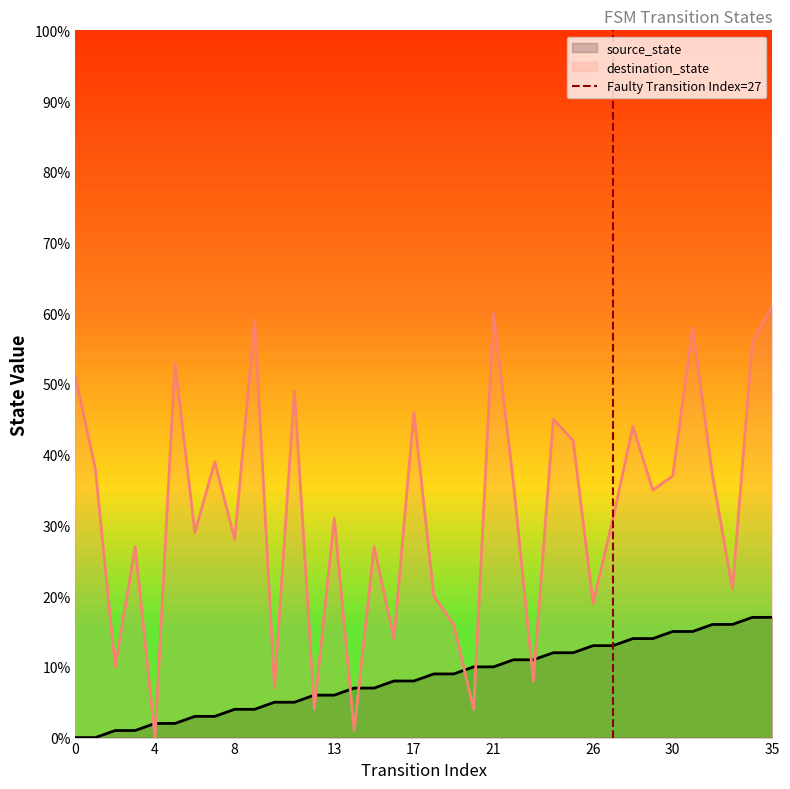

True or false: source_state and destination_state intersect in this chart.

True